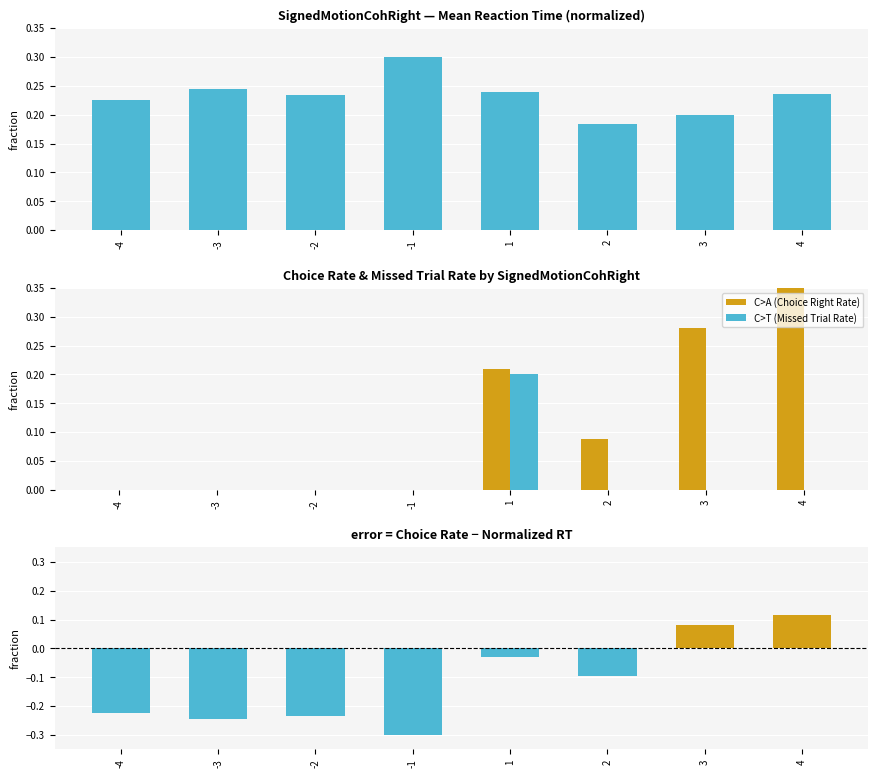

How many bars are there in total?

32